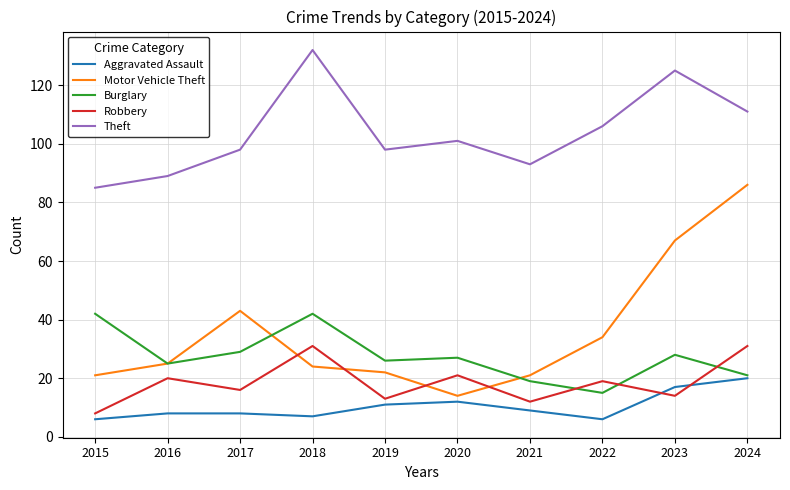

Reading left to right, what are all the values shown in this chart?

Aggravated Assault: 2015=6	2016=8	2017=8	2018=7	2019=11	2020=12	2021=9	2022=6	2023=17	2024=20
Motor Vehicle Theft: 2015=21	2016=25	2017=43	2018=24	2019=22	2020=14	2021=21	2022=34	2023=67	2024=86
Burglary: 2015=42	2016=25	2017=29	2018=42	2019=26	2020=27	2021=19	2022=15	2023=28	2024=21
Robbery: 2015=8	2016=20	2017=16	2018=31	2019=13	2020=21	2021=12	2022=19	2023=14	2024=31
Theft: 2015=85	2016=89	2017=98	2018=132	2019=98	2020=101	2021=93	2022=106	2023=125	2024=111